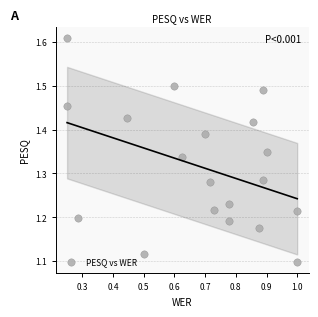

What is the range of Y values (max minus min)?

0.5